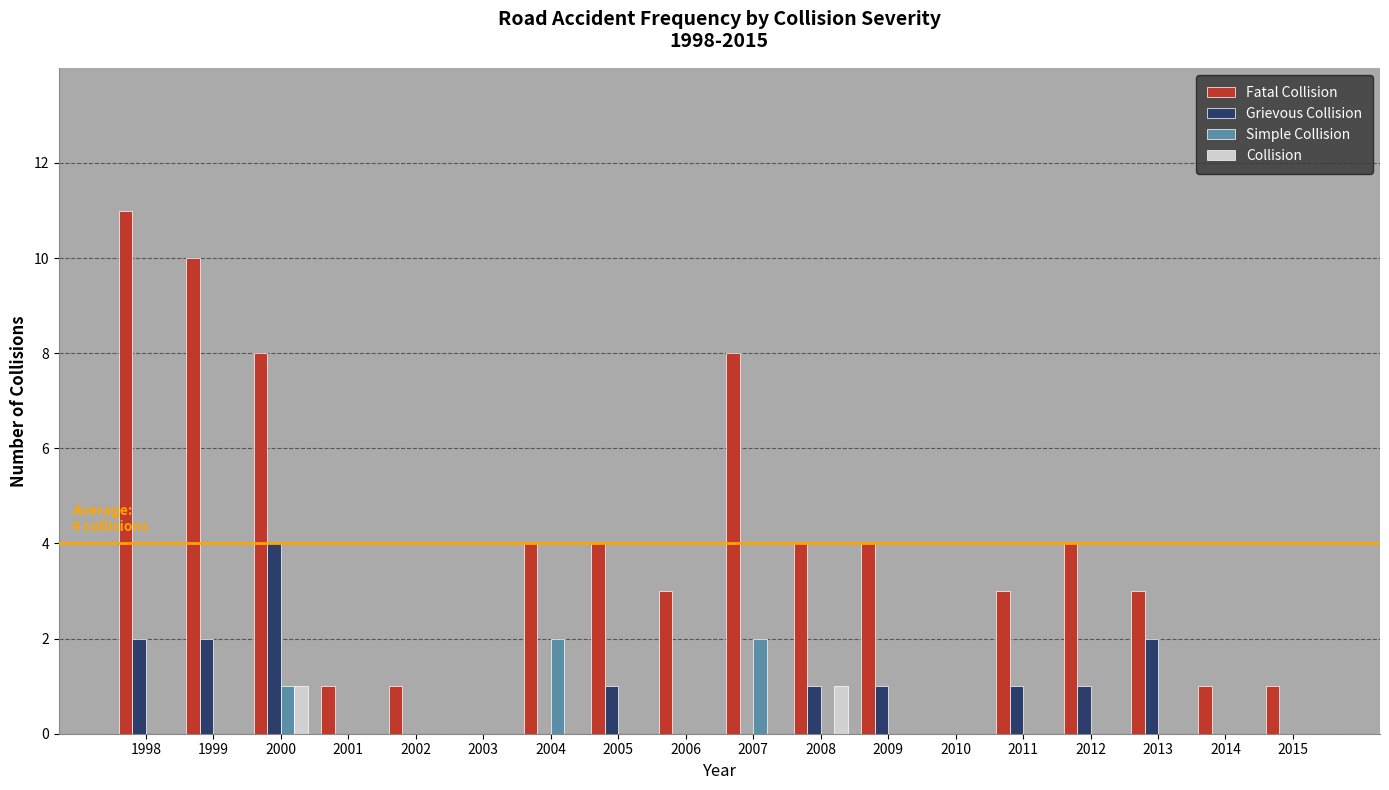

Which series has the largest total across all categories?

Fatal Collision